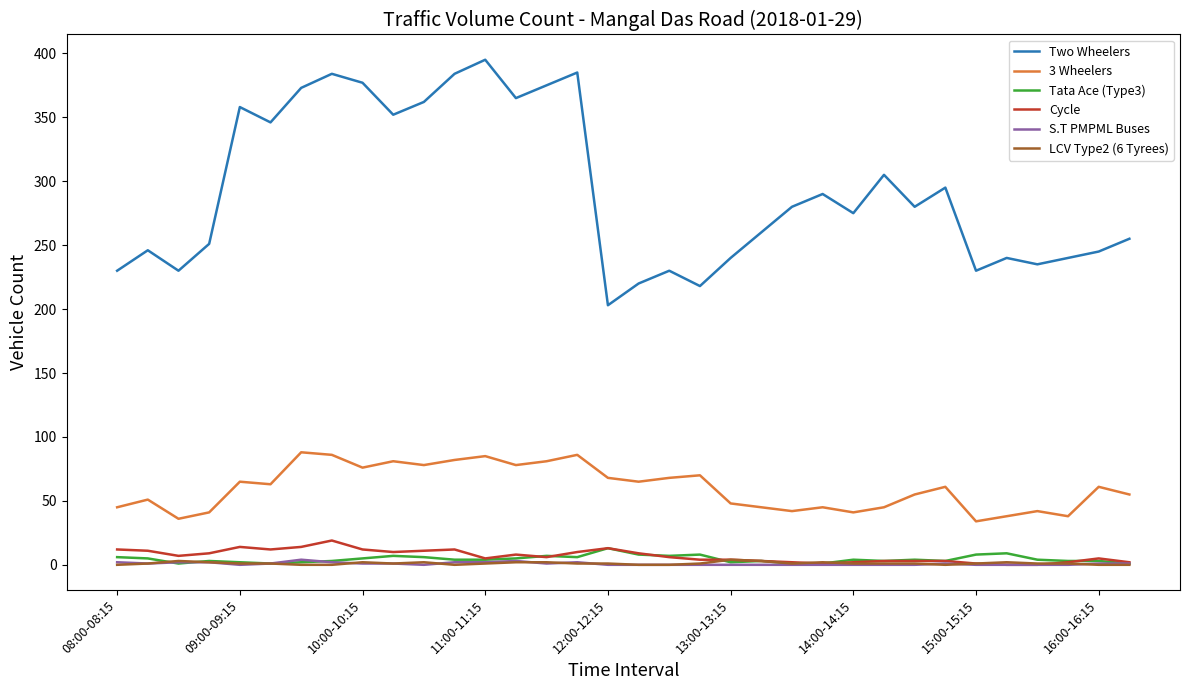

Which series has the widest spread of values?

Two Wheelers